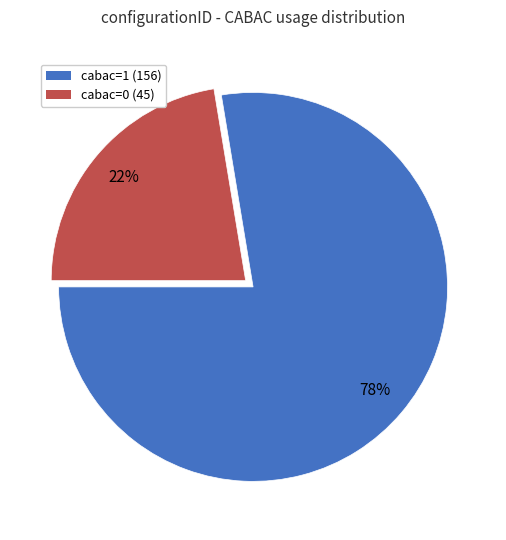

Do cabac=0 and cabac=1 together represent more than half of the pie?

Yes